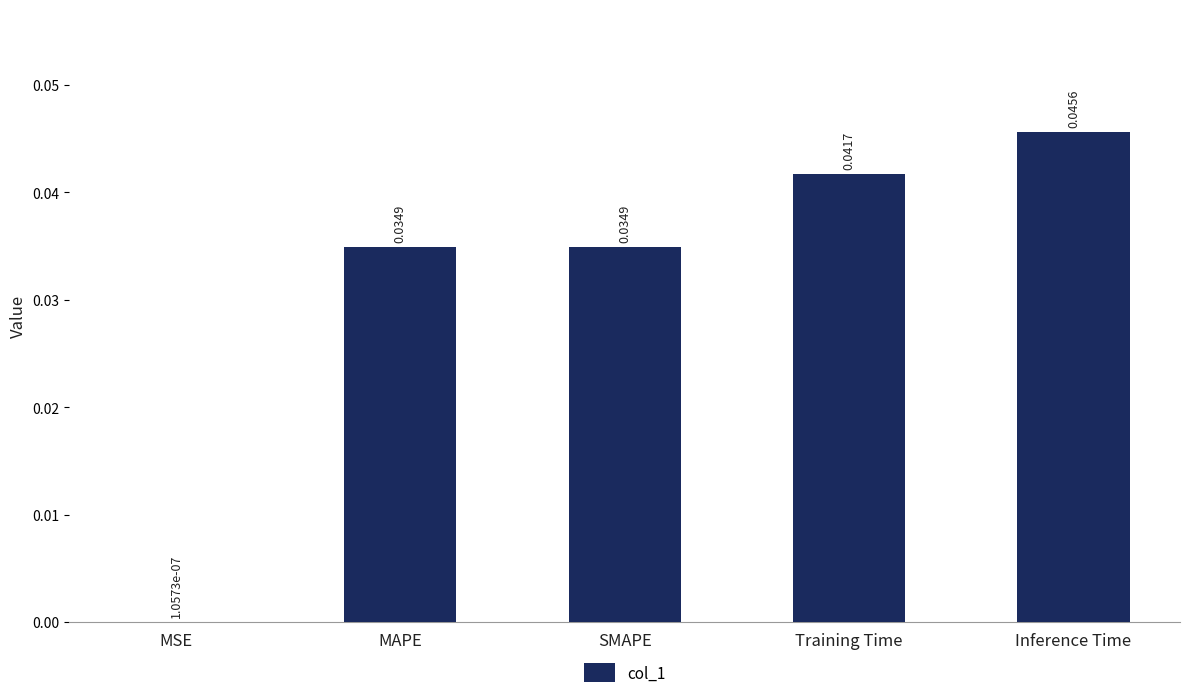

Count the number of data series in this chart.

1